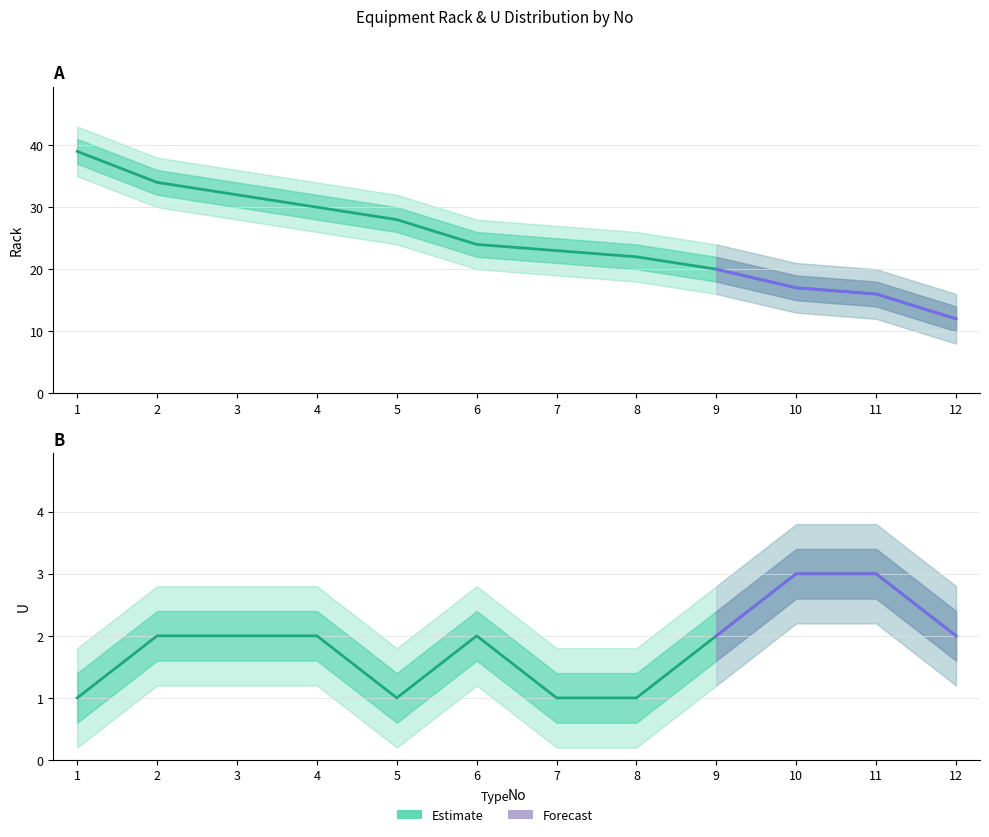

At which label does Rack reach its minimum?

12